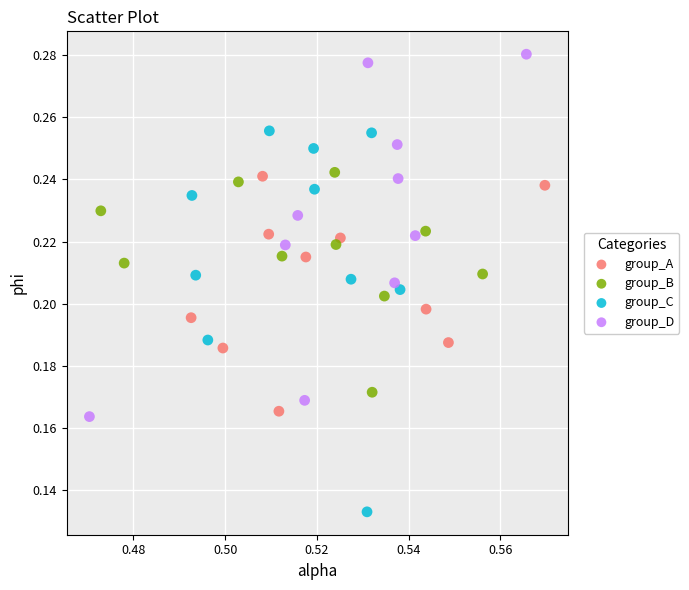

Which series reaches the maximum Y coordinate?

group_D